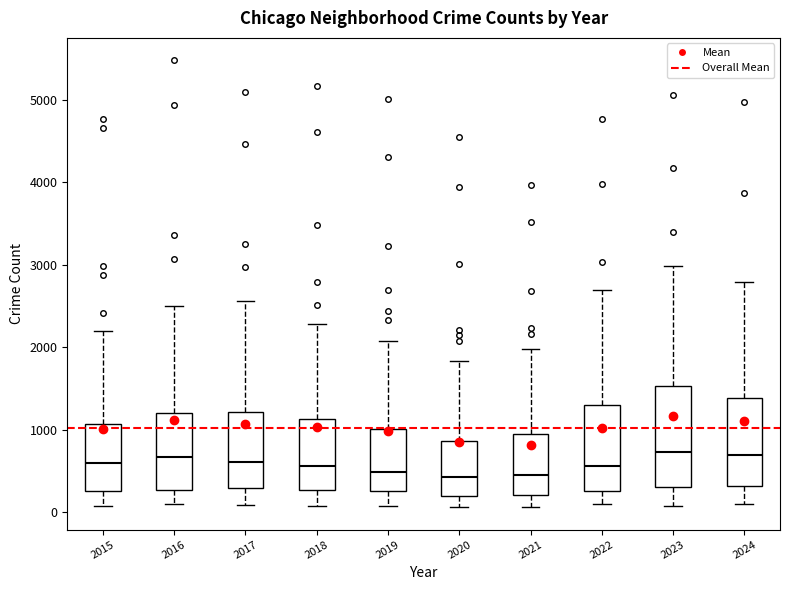

Which box is the tallest, from its lower edge to its upper edge?

2023